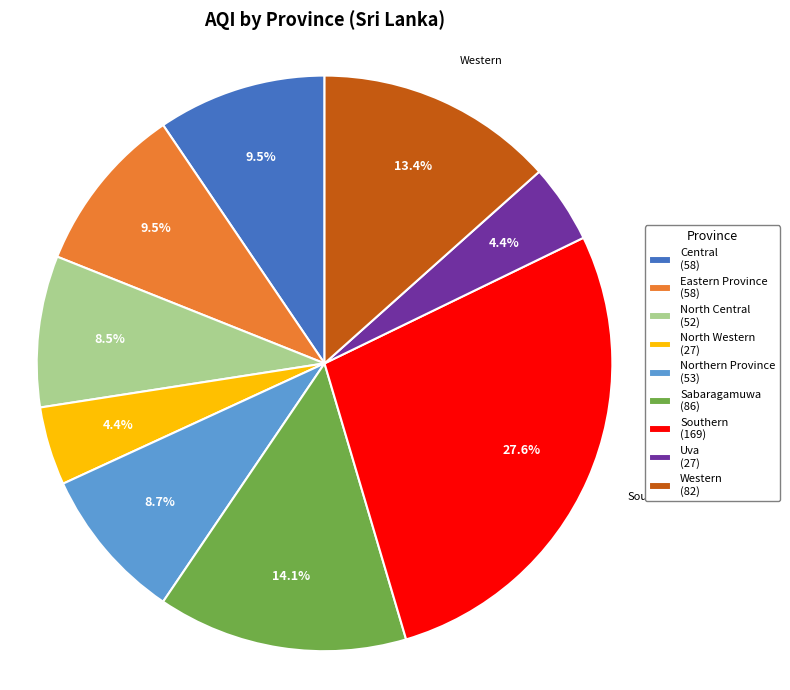

What percentage is the Sabaragamuwa slice, to the nearest percent?

14%